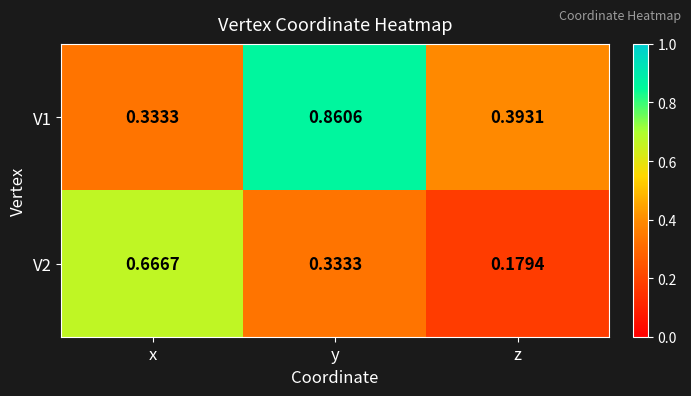

Rank the series by their average value, from lowest to highest.

V2, V1